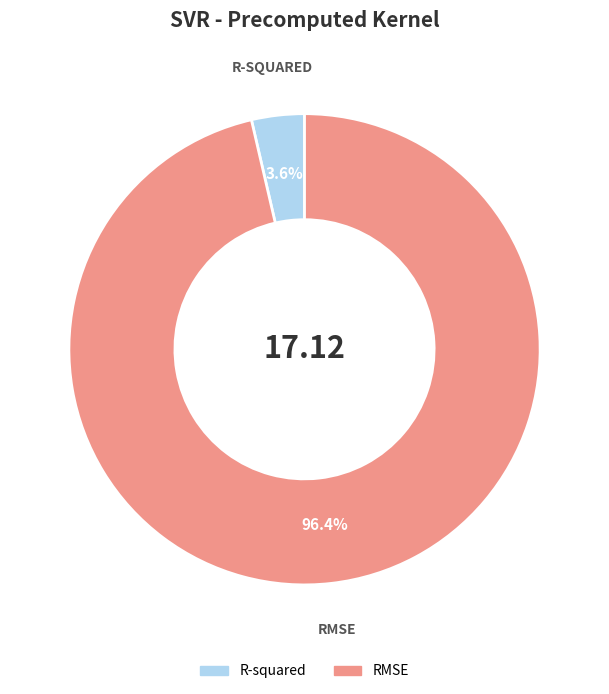

The RMSE slice represents 96% of the pie. True or false?

True